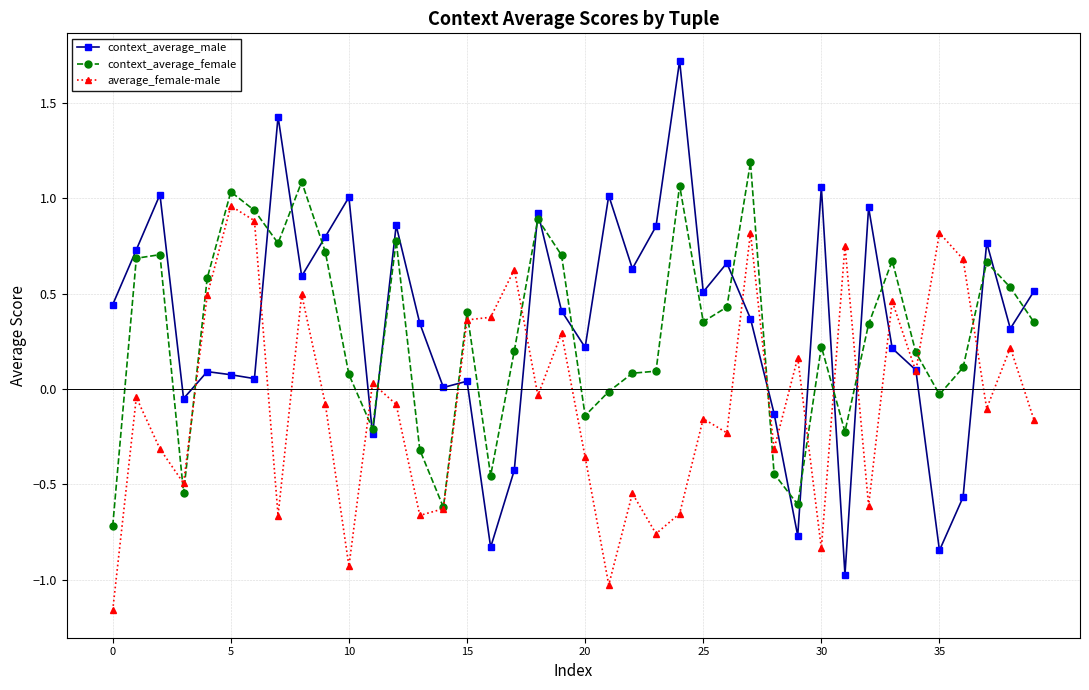

In context_average_male, how many points are higher than both neighbors (excluding endpoints)?

13